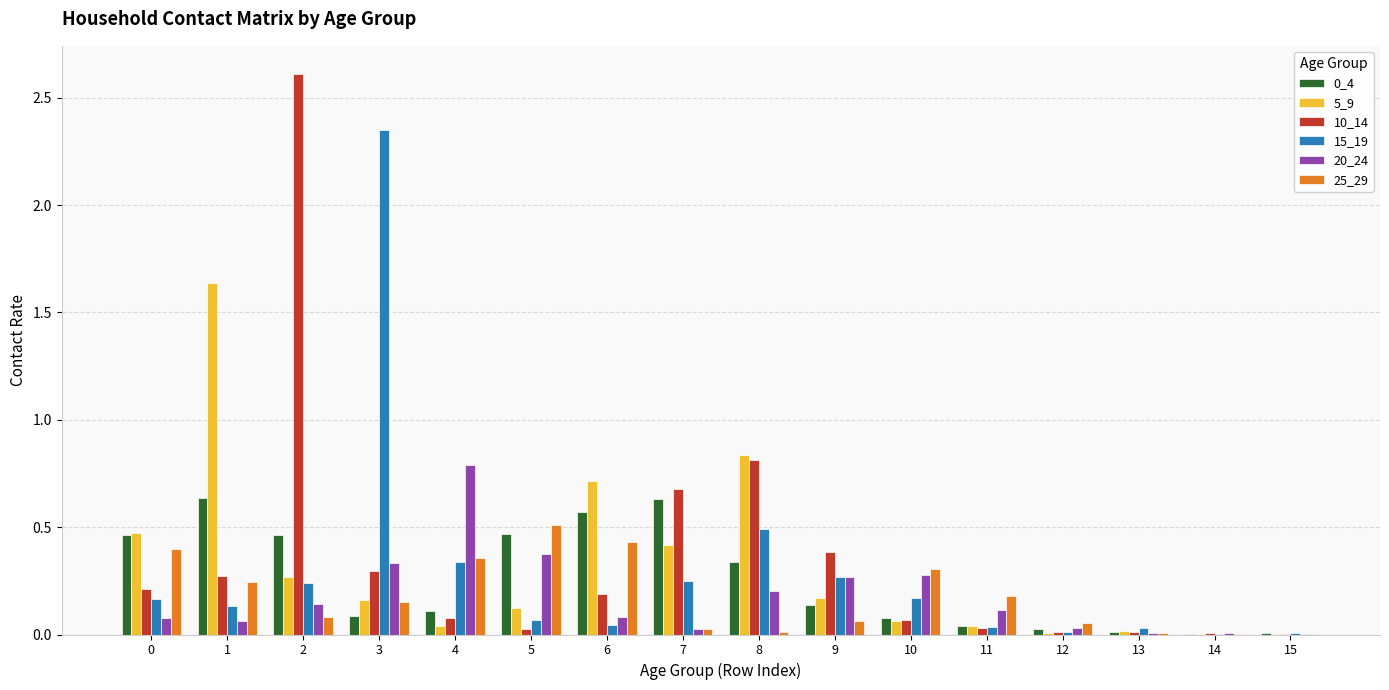

The 10_14 series shows 0.1 at 4. True or false?

True